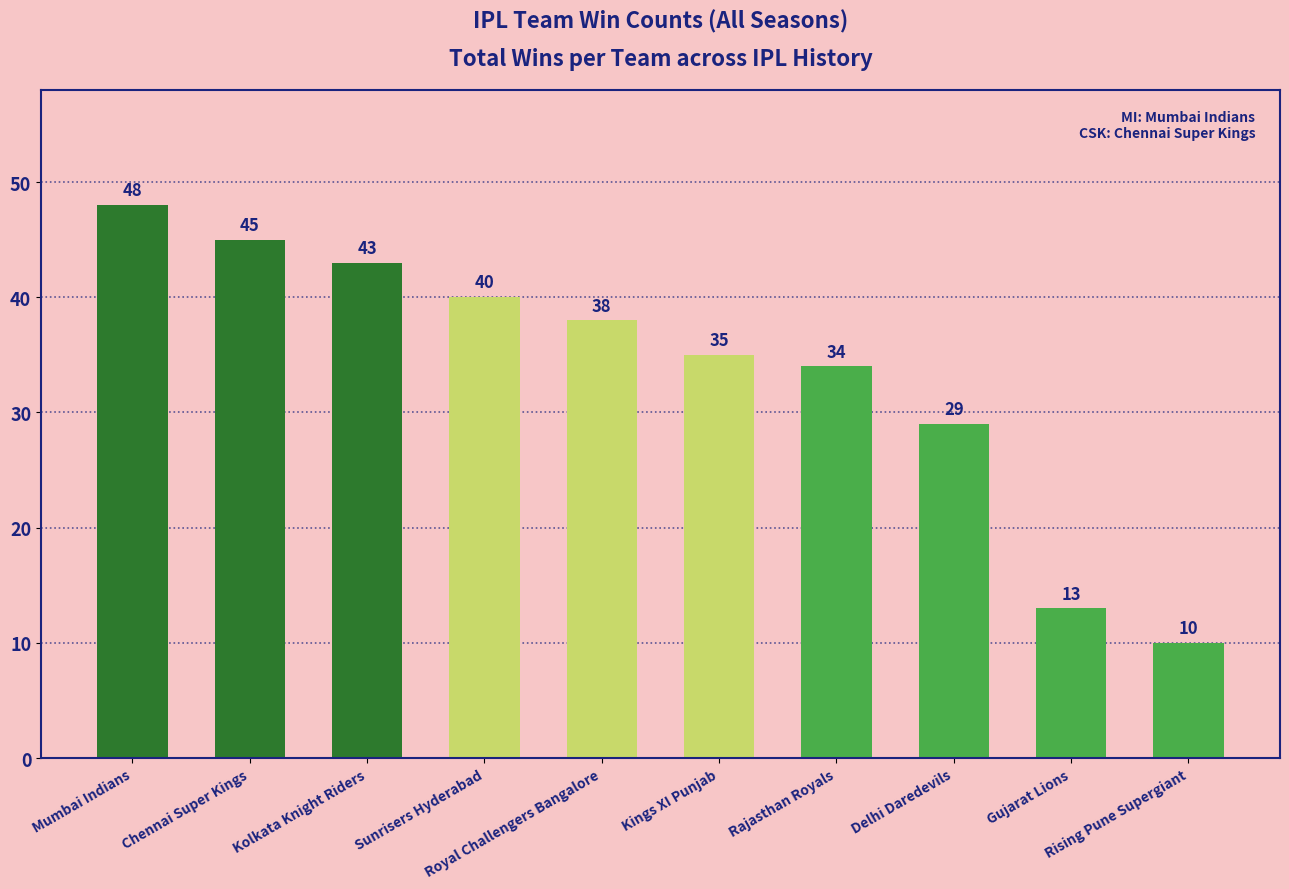

How many data points are less than 38?

5